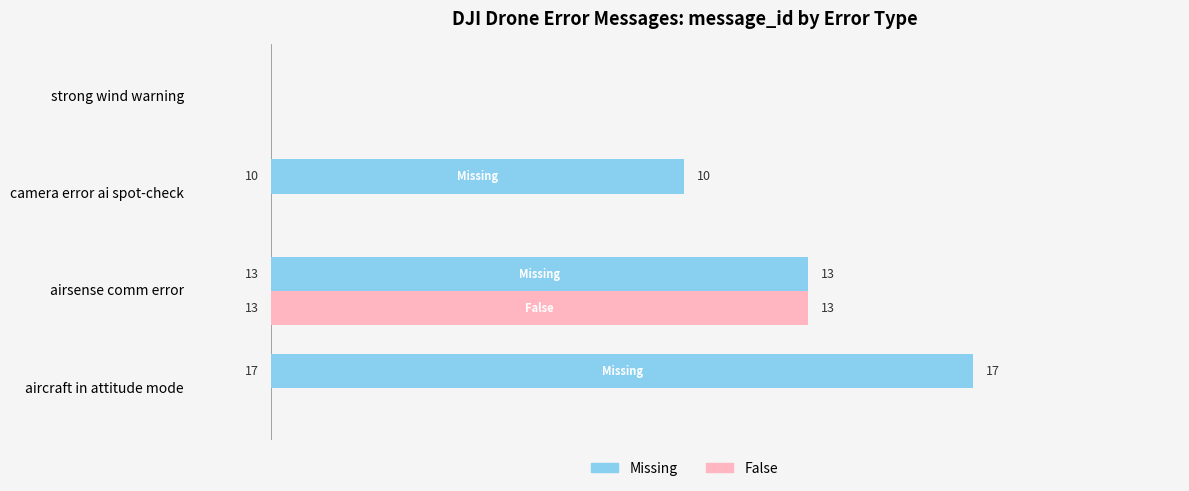

Between camera error ai spot-check and airsense comm error, which series saw the biggest shift?

False